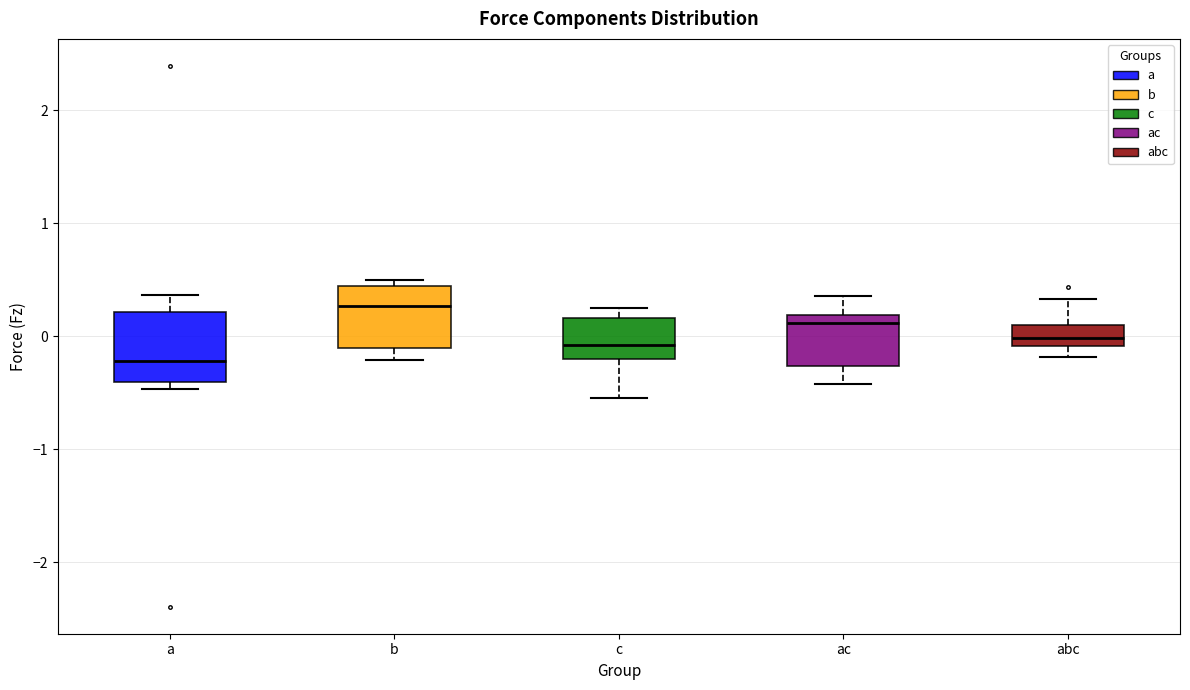

Reading left to right, transcribe this box plot: for each box, give where its median line is, the range the box spans, and where its two whiskers end, as read against the y-axis. The values are not printed on the chart, so give them approximately, as read against the axis.

a: median -0.2, box -0.4 to 0.2, whiskers -0.5 to 0.4
b: median 0.3, box -0.1 to 0.4, whiskers -0.2 to 0.5
c: median -0.1, box -0.2 to 0.2, whiskers -0.5 to 0.3
ac: median 0.1, box -0.3 to 0.2, whiskers -0.4 to 0.4
abc: median 0.0, box -0.1 to 0.1, whiskers -0.2 to 0.3